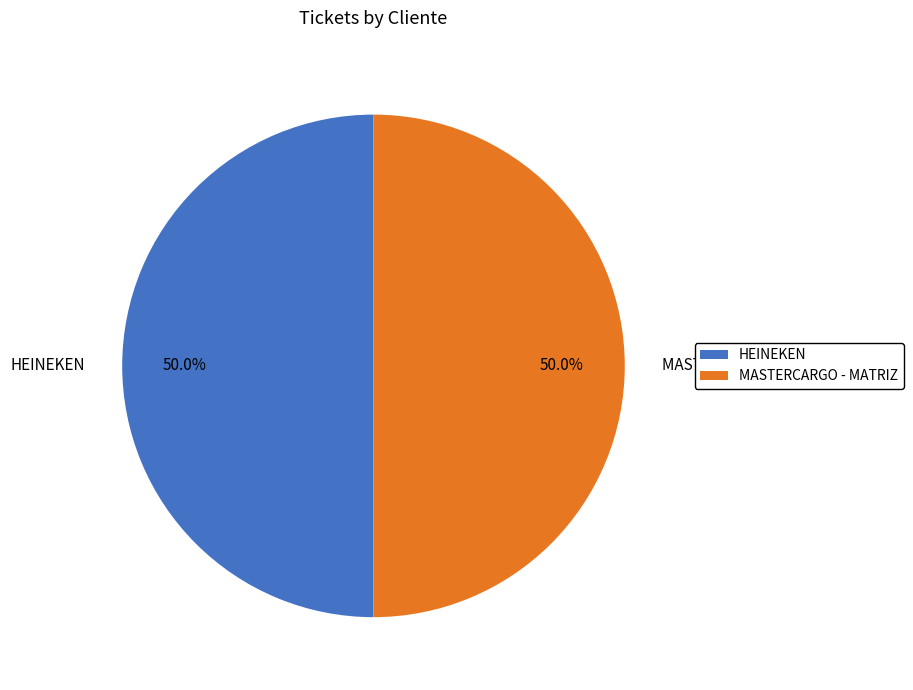

What percentage is the MASTERCARGO - MATRIZ slice, to the nearest percent?

50%